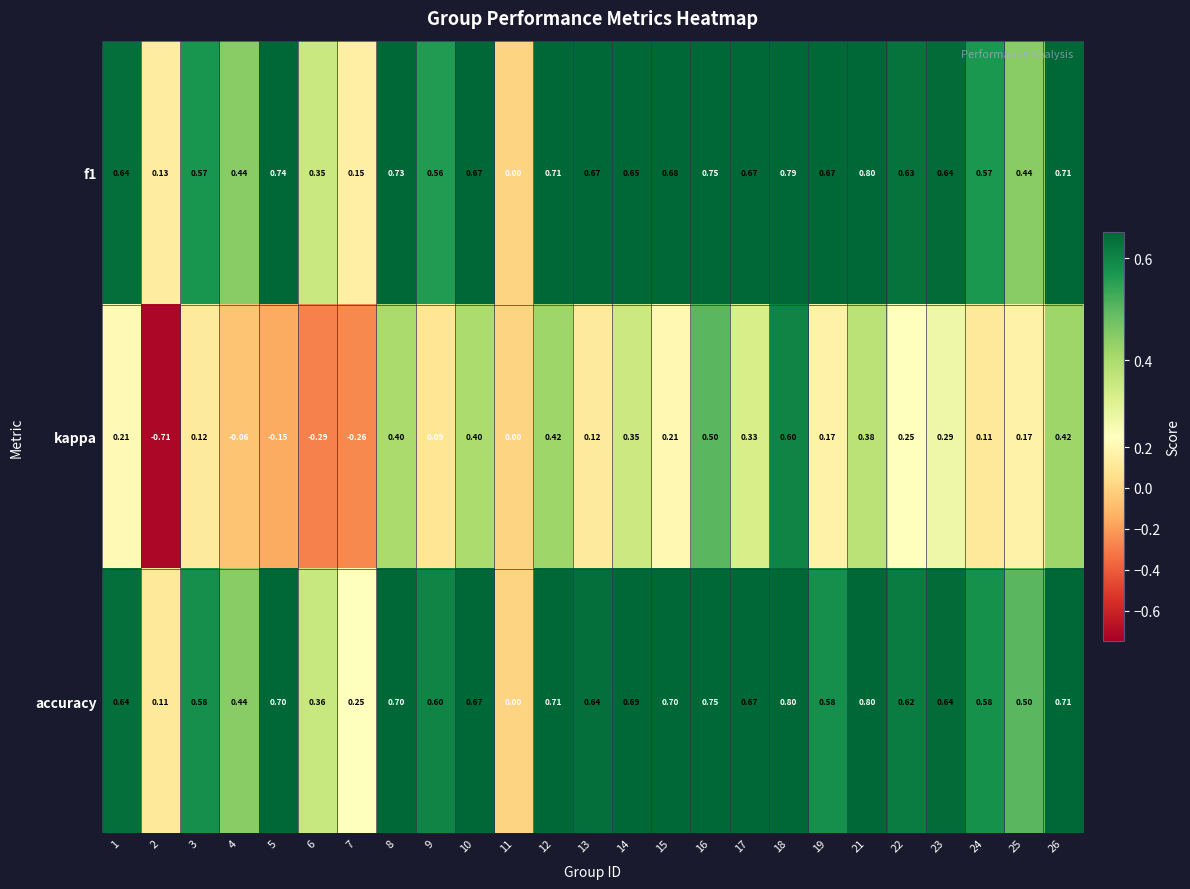

Which series has the widest spread of values?

kappa